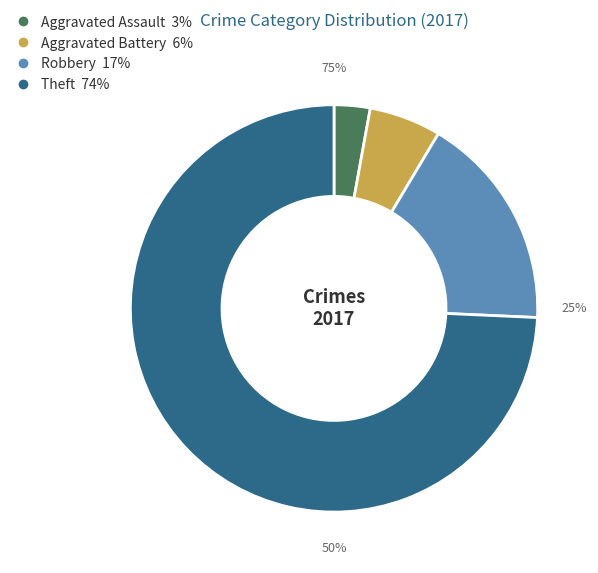

Rank the categories by value from highest to lowest.

Theft, Robbery, Aggravated Battery, Aggravated Assault